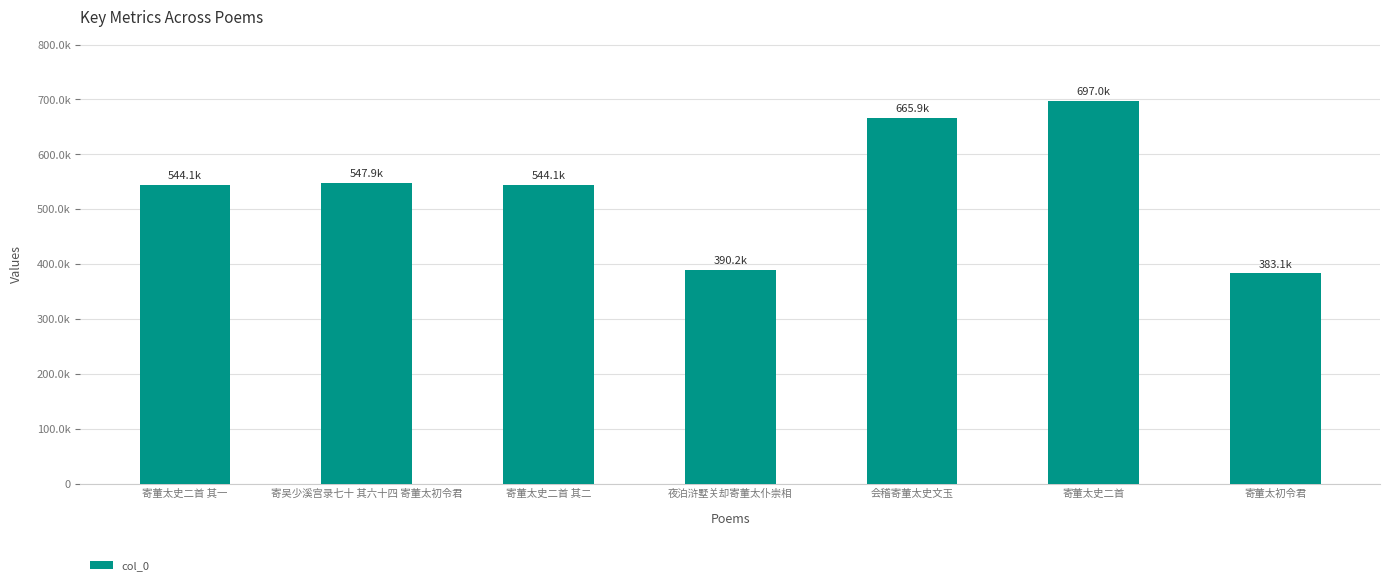

What is the smallest value displayed?

383119